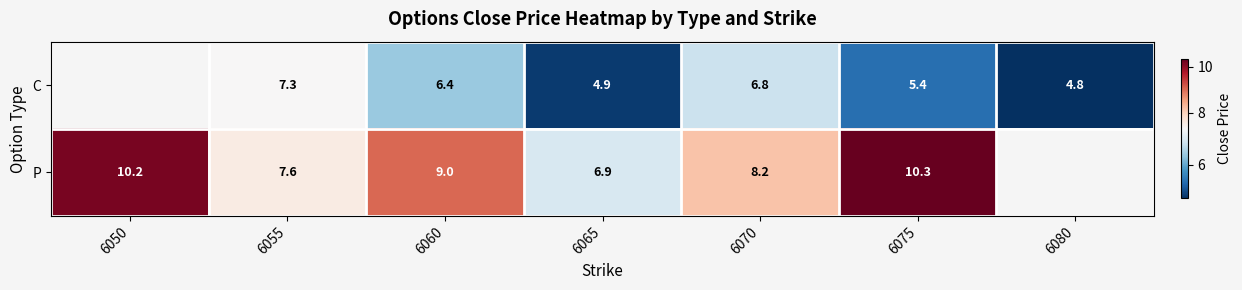

Count the number of categories in the chart.

7